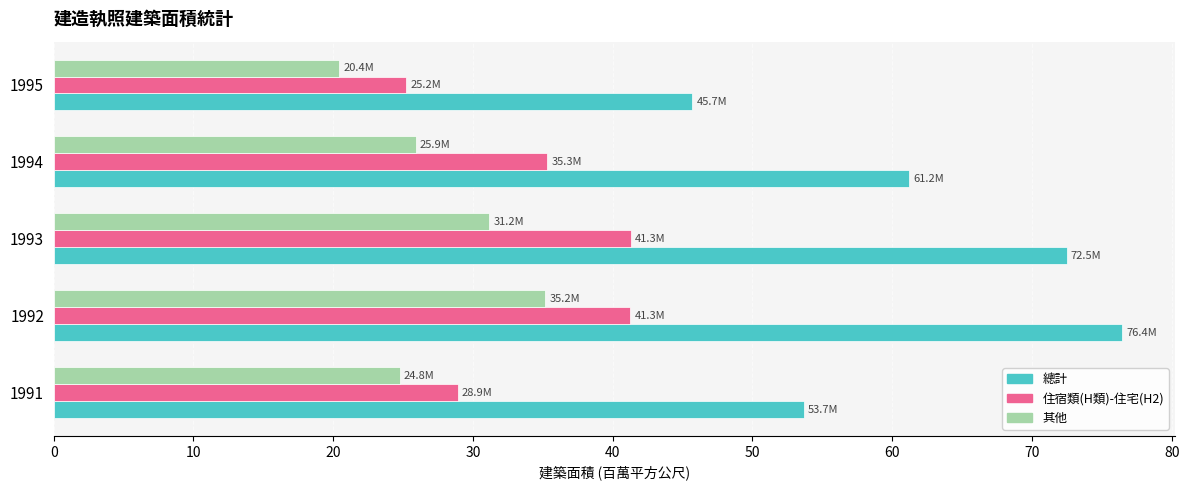

At which label does 其他 reach its peak?

1992